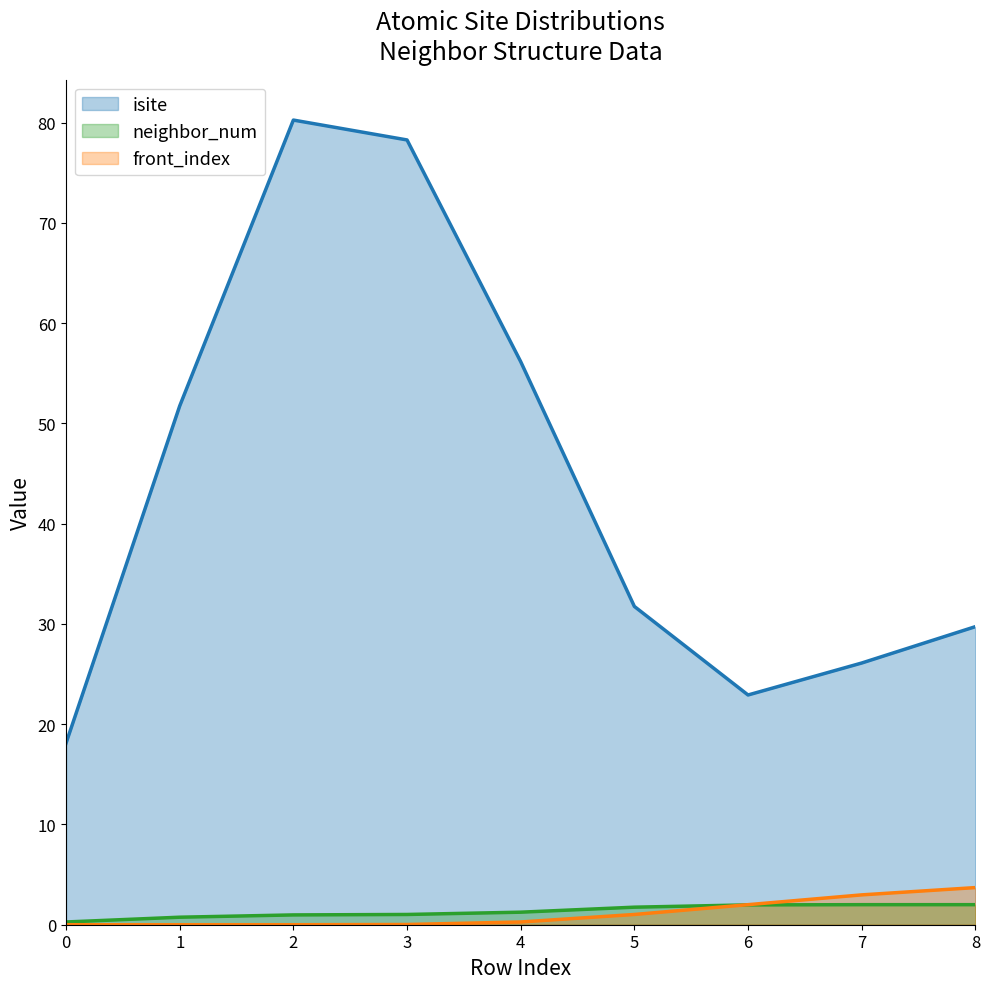

Which series has the largest total across all categories?

isite